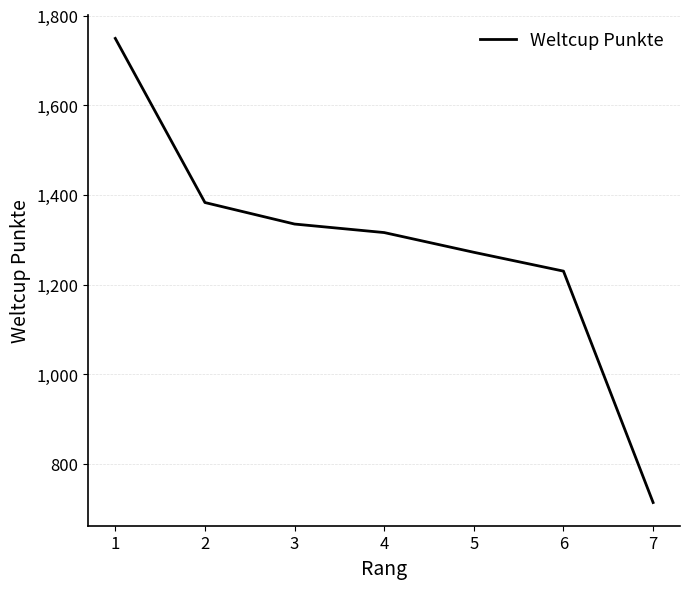

What is the maximum value shown in the chart?

1749